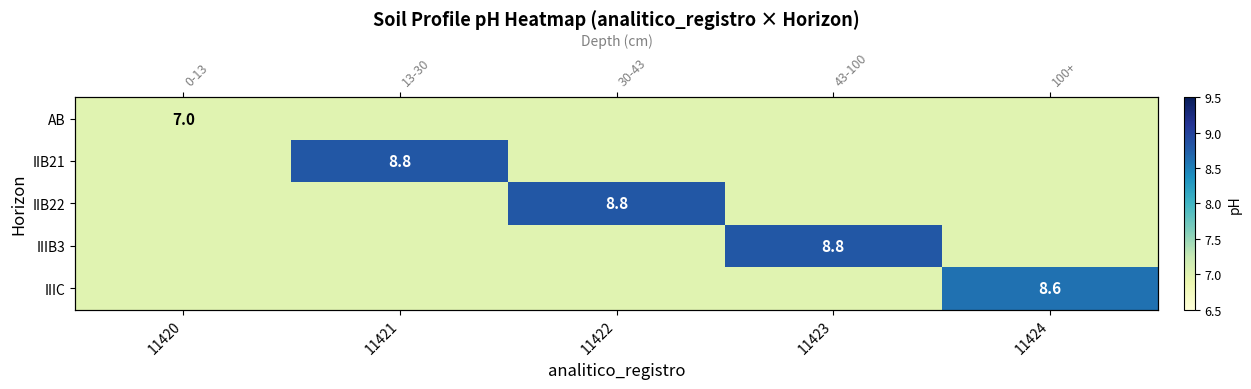

At which category is the sum across all series the highest?

11421